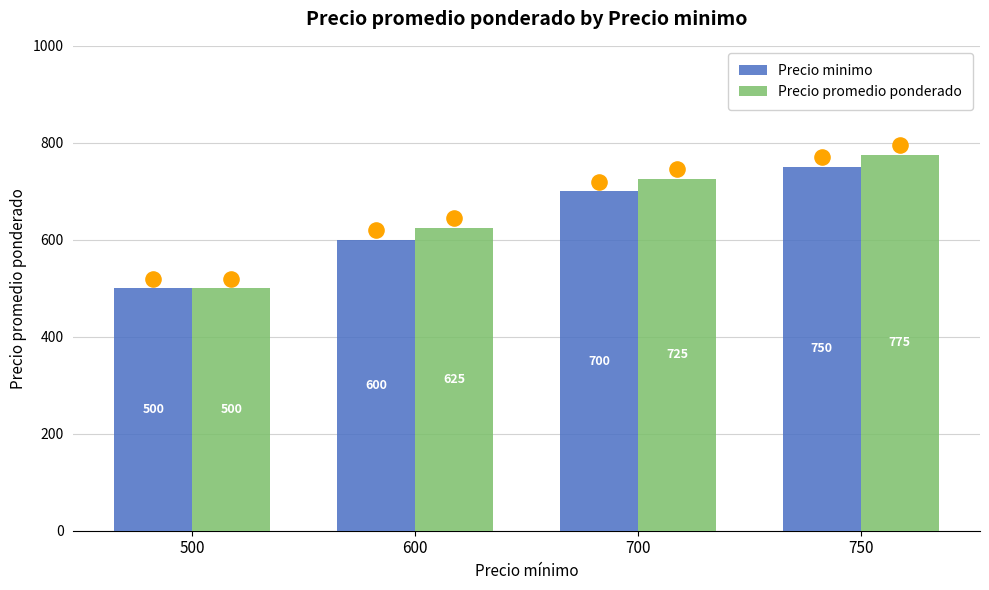

What are all the series names shown in the legend?

Precio minimo, Precio promedio ponderado